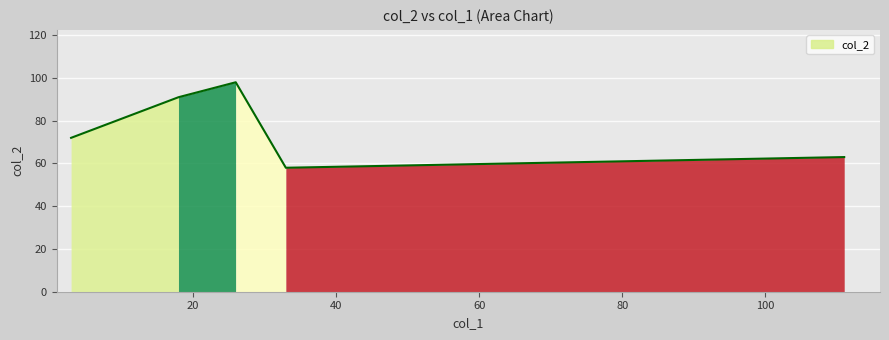

What is the difference between the maximum and minimum values?

40